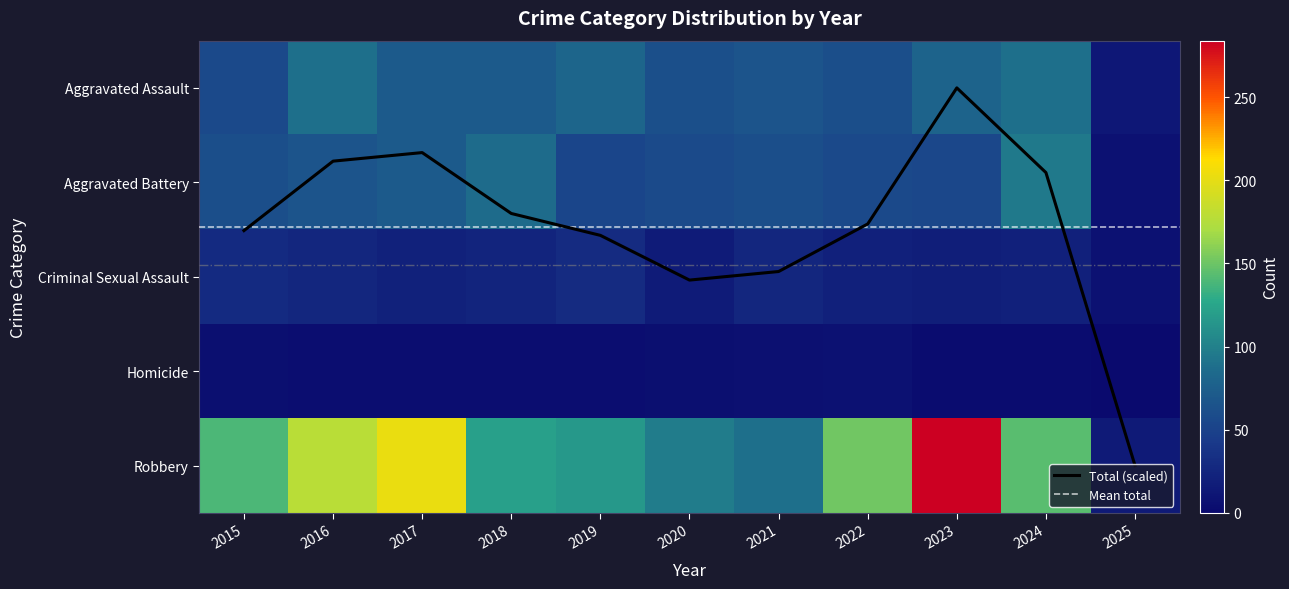

Reading right to left, transcribe all the data shown in this chart.

Aggravated Assault: 2025=13	2024=88	2023=79	2022=61	2021=66	2020=62	2019=80	2018=72	2017=72	2016=88	2015=56
Aggravated Battery: 2025=7	2024=95	2023=55	2022=56	2021=60	2020=57	2019=53	2018=86	2017=71	2016=66	2015=60
Criminal Sexual Assault: 2025=7	2024=20	2023=18	2022=21	2021=26	2020=16	2019=31	2018=24	2017=22	2016=26	2015=29
Homicide: 2025=0	2024=3	2023=3	2022=7	2021=6	2020=5	2019=4	2018=4	2017=4	2016=4	2015=5
Robbery: 2025=15	2024=144	2023=284	2022=151	2021=88	2020=97	2019=116	2018=121	2017=202	2016=178	2015=139